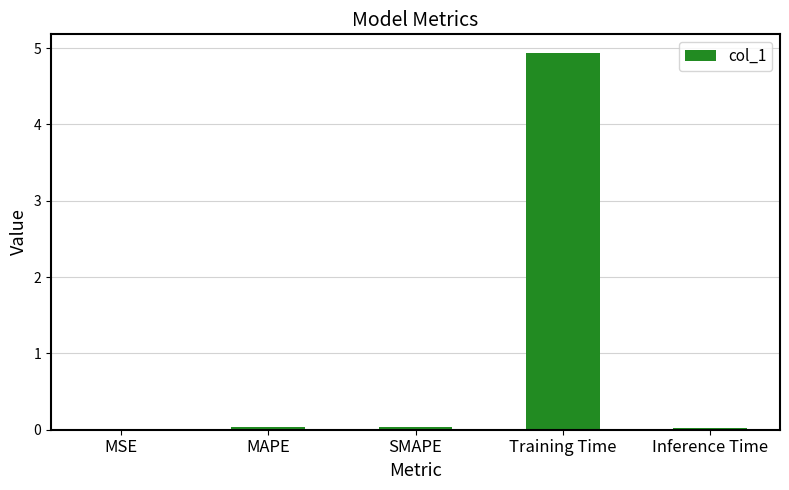

Which label corresponds to the largest value in the chart?

Training Time